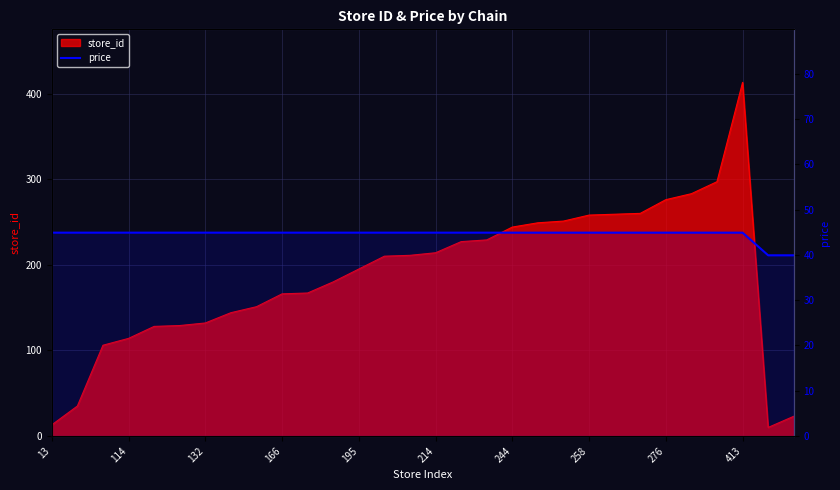

Reading right to left, what are all the values shown in this chart?

39.9	39.9	44.9	44.9	44.9	44.9	44.9	44.9	44.9	44.9	44.9	44.9	44.9	44.9	44.9	44.9	44.9	44.9	44.9	44.9	44.9	44.9	44.9	44.9	44.9	44.9	44.9	44.9	44.9	44.9